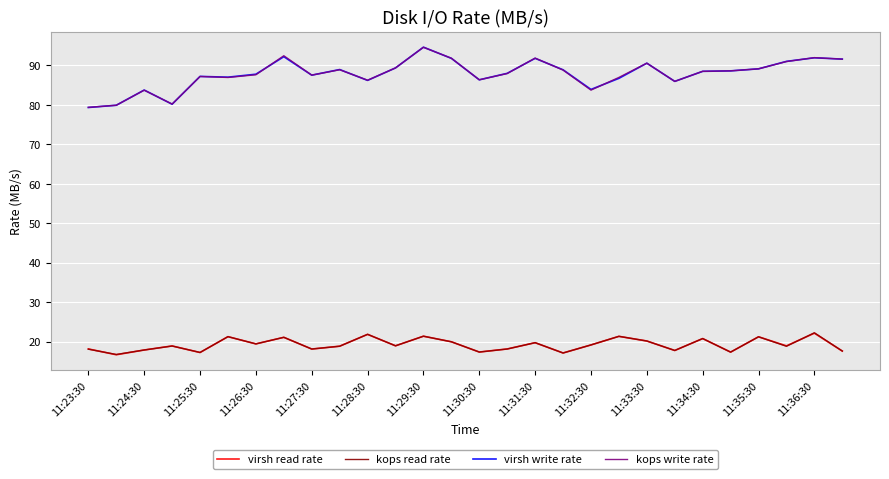

What is the highest value of the virsh write rate series?

94.6